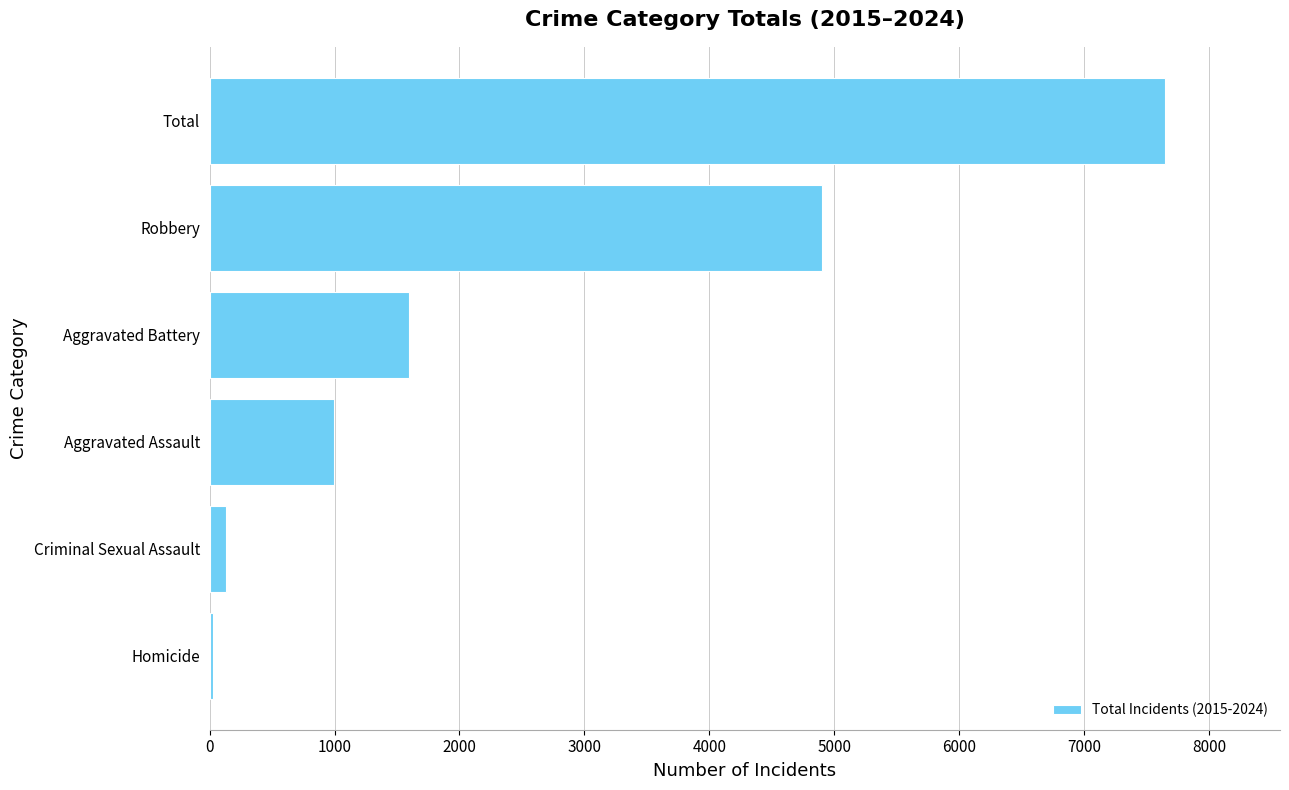

True or false: the data shows 1597 at Aggravated Battery.

True